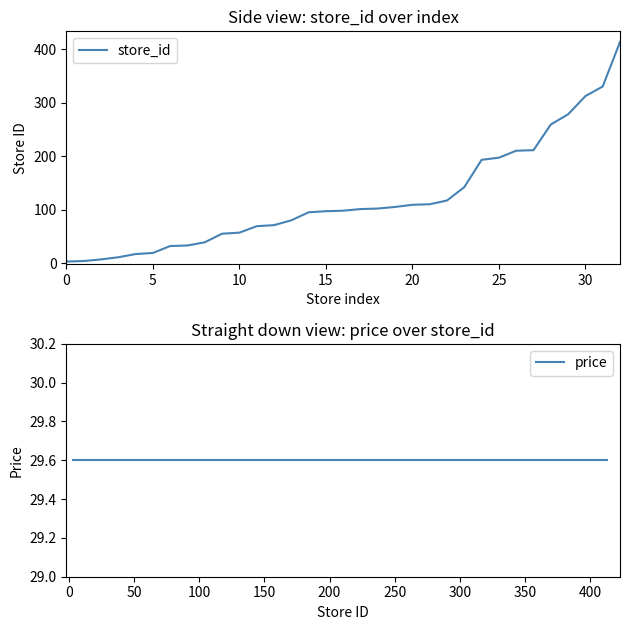

What is the minimum value for store_id?

3